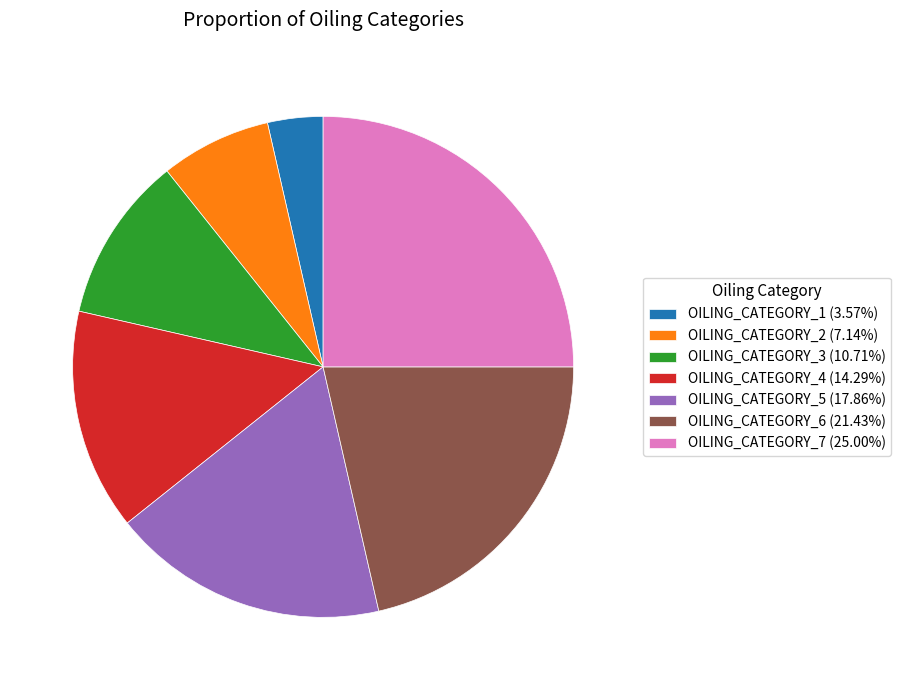

The OILING_CATEGORY_1 slice represents 4% of the pie. True or false?

True